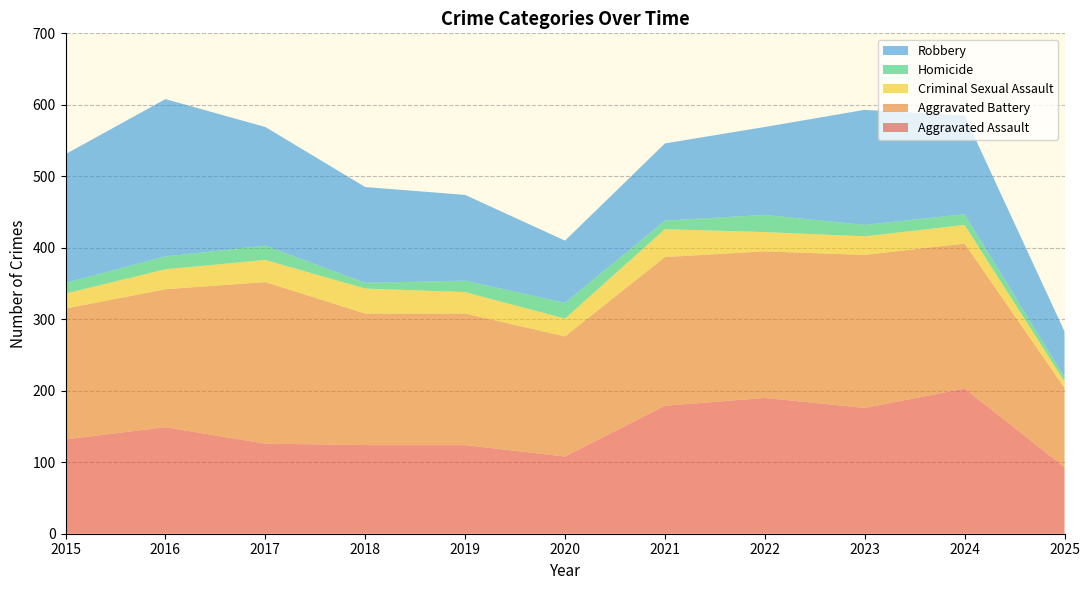

Reading left to right, list all the values displayed in this chart.

Aggravated Assault: 2015=132	2016=149	2017=126	2018=124	2019=124	2020=108	2021=179	2022=190	2023=176	2024=203	2025=93
Aggravated Battery: 2015=183	2016=193	2017=226	2018=184	2019=184	2020=168	2021=208	2022=205	2023=214	2024=203	2025=111
Criminal Sexual Assault: 2015=21	2016=28	2017=31	2018=35	2019=30	2020=25	2021=39	2022=27	2023=26	2024=26	2025=9
Homicide: 2015=15	2016=18	2017=20	2018=8	2019=16	2020=22	2021=12	2022=24	2023=16	2024=15	2025=6
Robbery: 2015=180	2016=220	2017=166	2018=134	2019=120	2020=87	2021=108	2022=123	2023=161	2024=138	2025=64